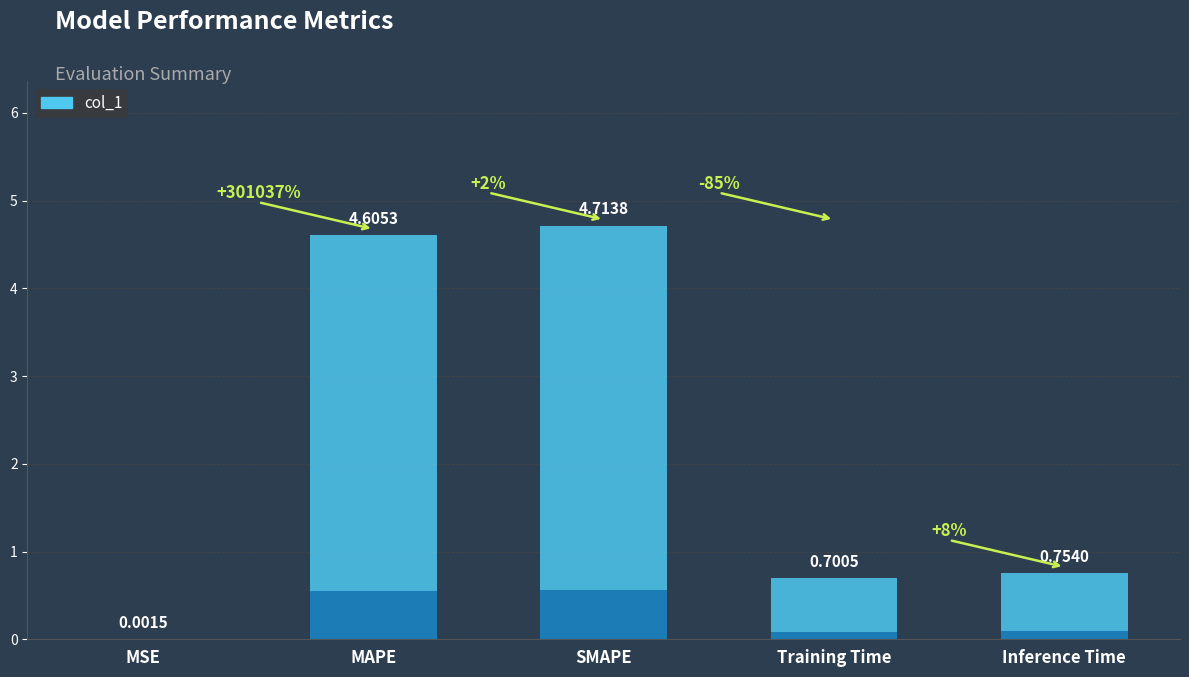

Reading left to right, transcribe all the data shown in this chart.

MSE=0.0	MAPE=4.6	SMAPE=4.7	Training Time=0.7	Inference Time=0.8